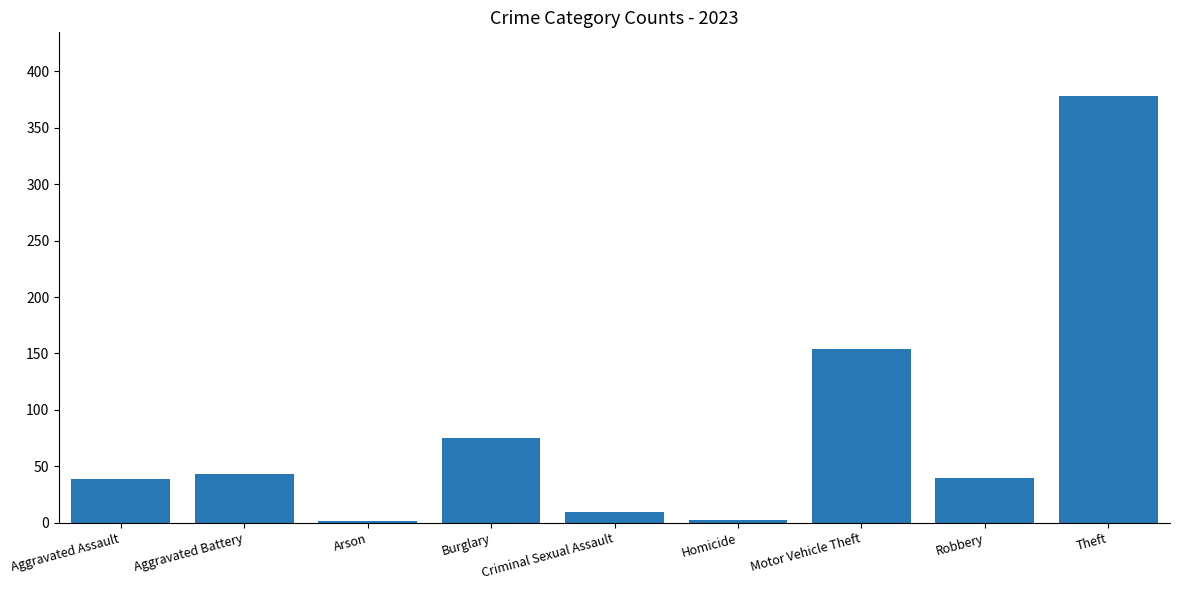

Which label corresponds to the largest value in the chart?

Theft